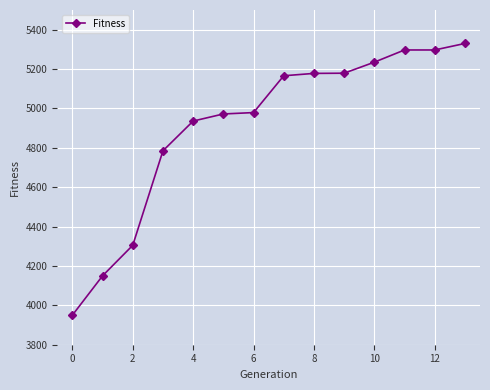

What is the maximum value shown in the chart?

5330